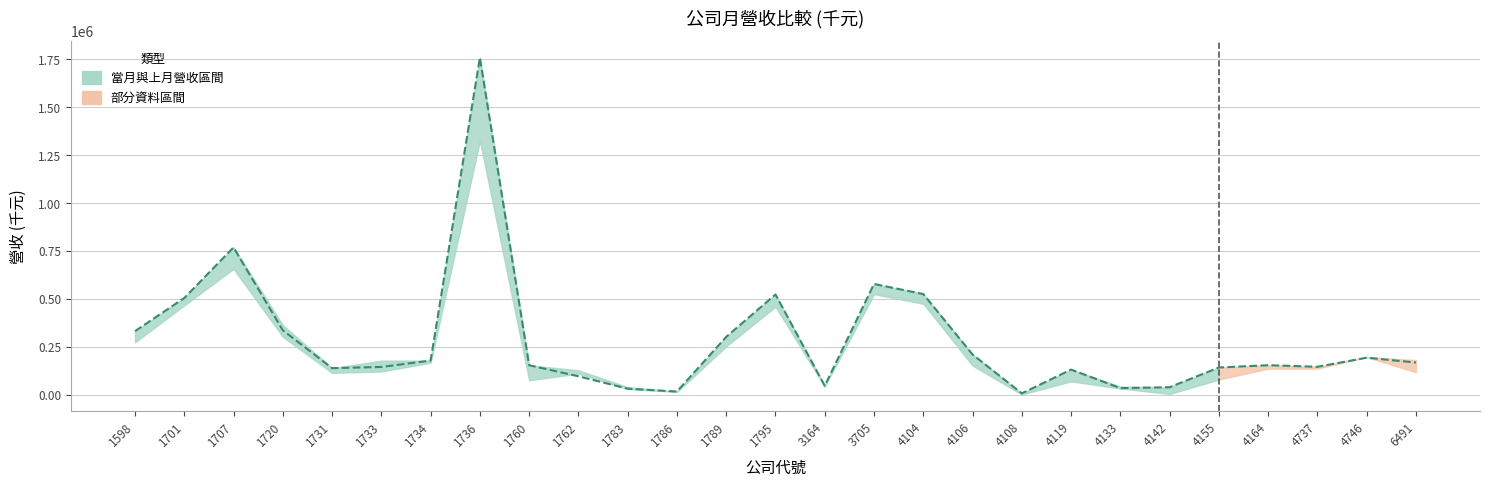

Where does the data first go above 155094?

1598